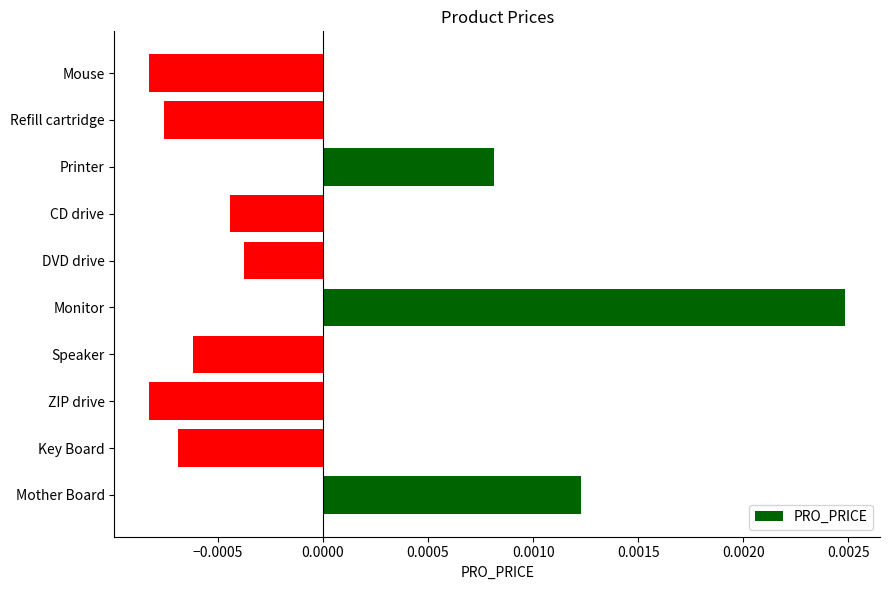

Are the bars horizontal?

Yes